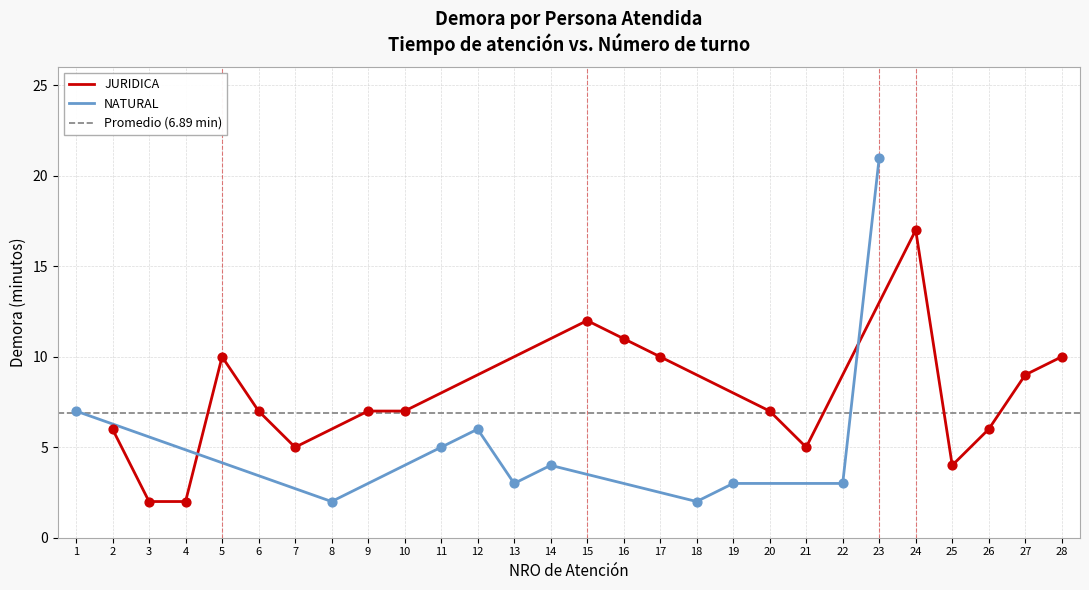

Approximately how many times larger is the value at 19 compared to 6?

0.4